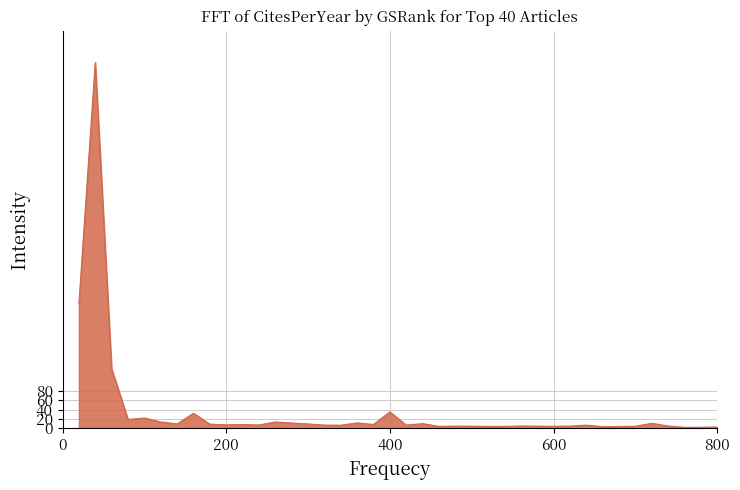

Count the number of data series in this chart.

1